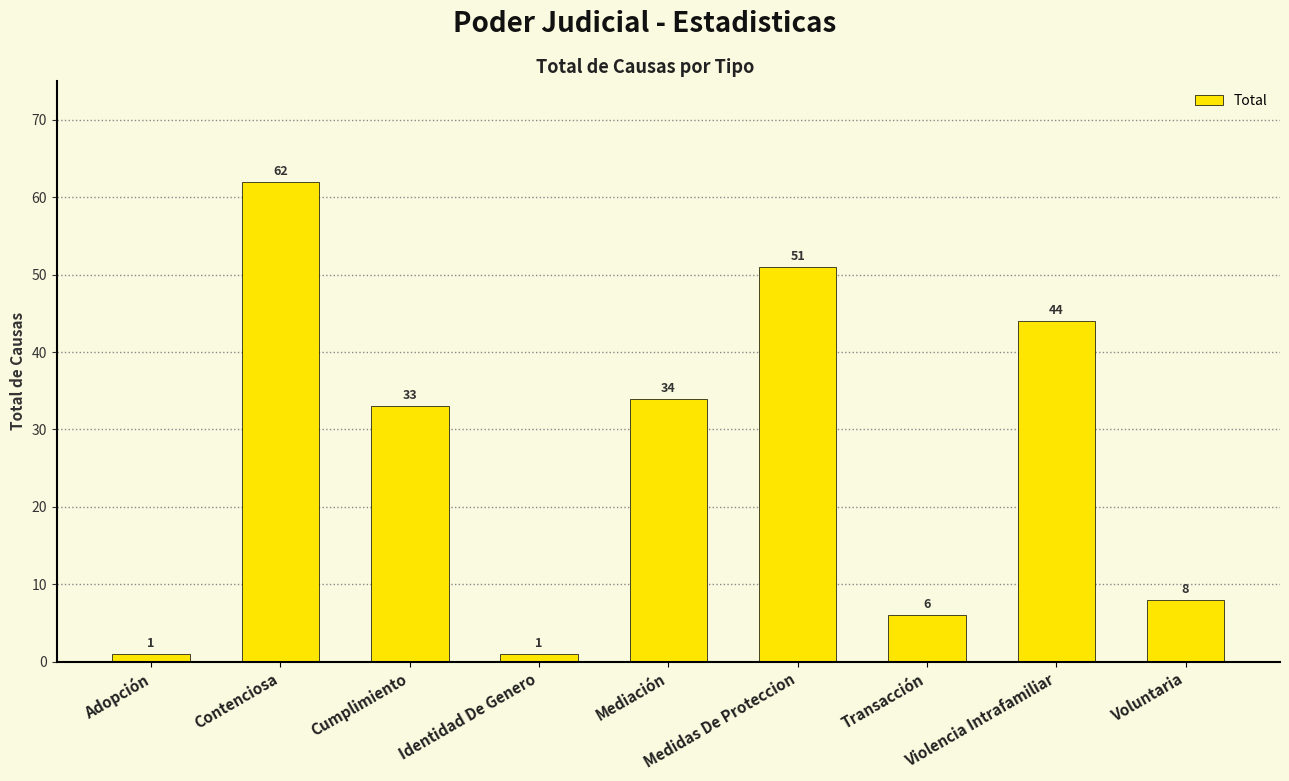

What is the greatest value displayed?

62